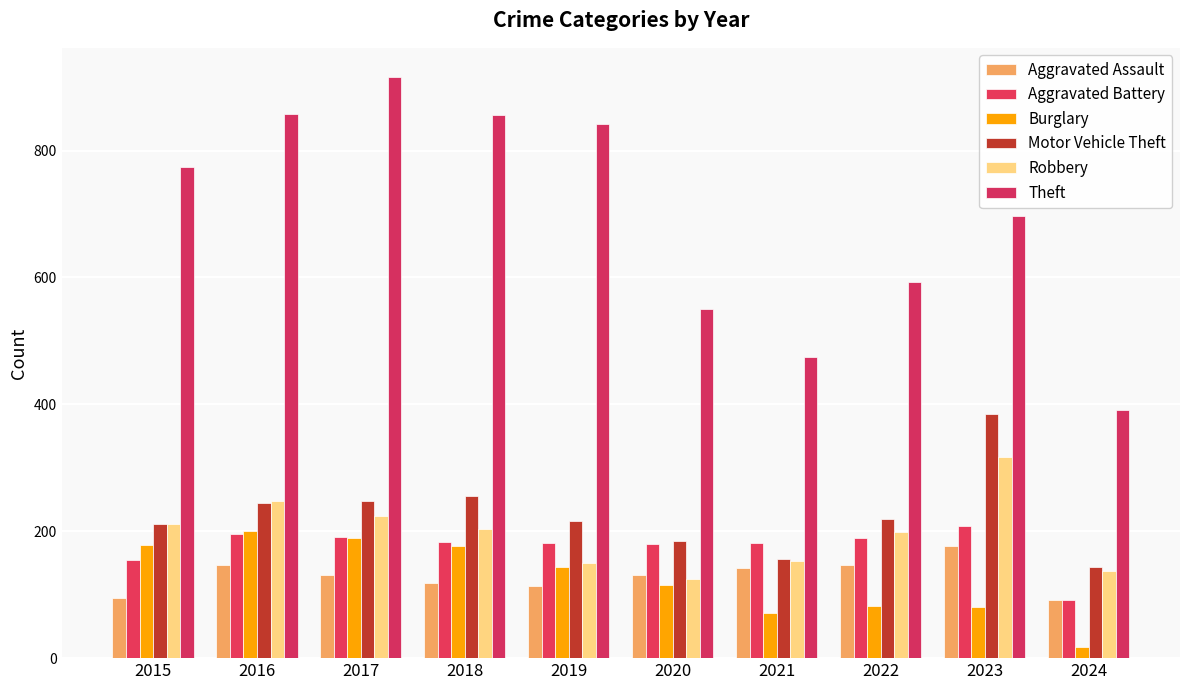

Which series has the largest total across all categories?

Theft